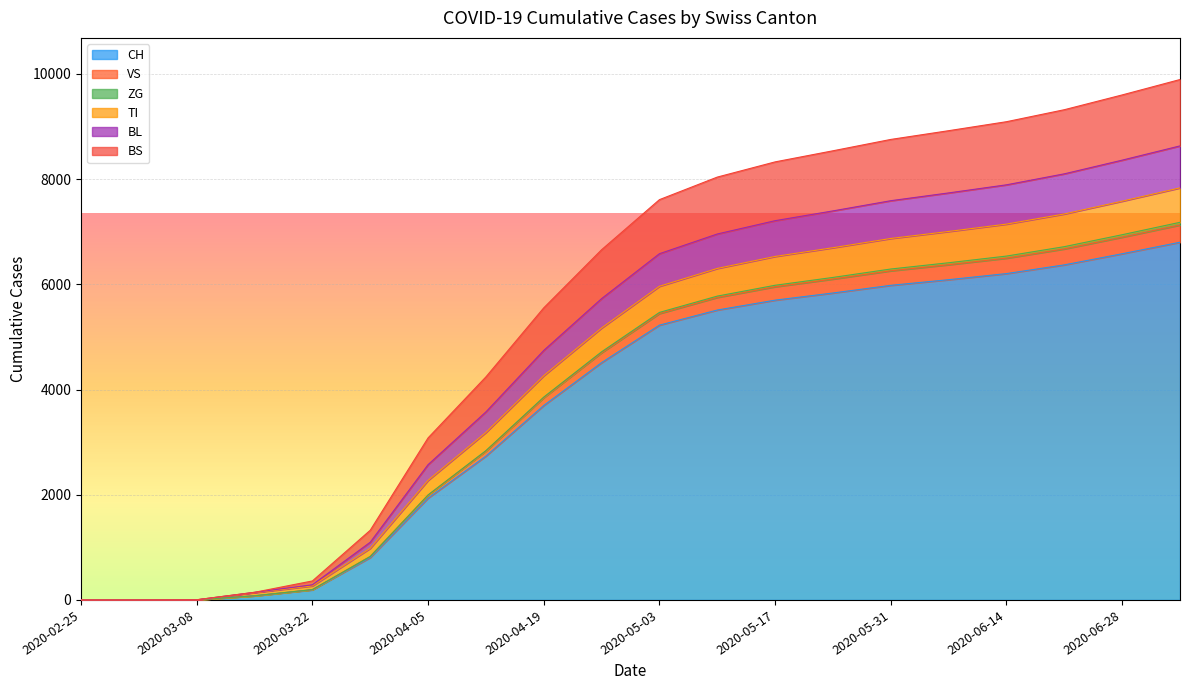

What is the maximum value for CH?

6801